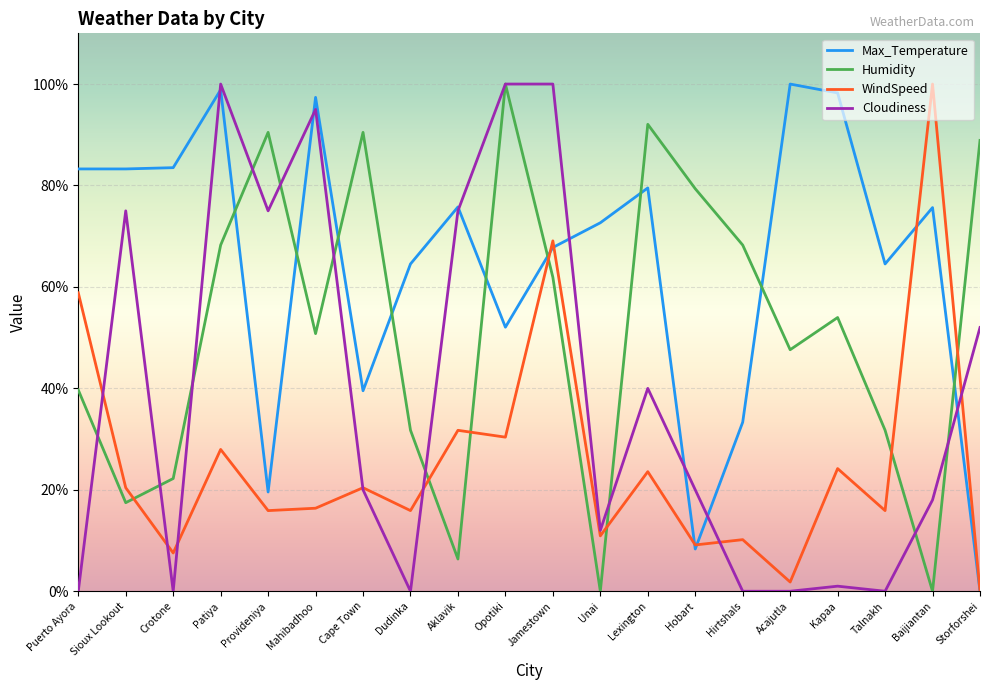

What is the spread (max minus min) of values at Patiya?

72.0